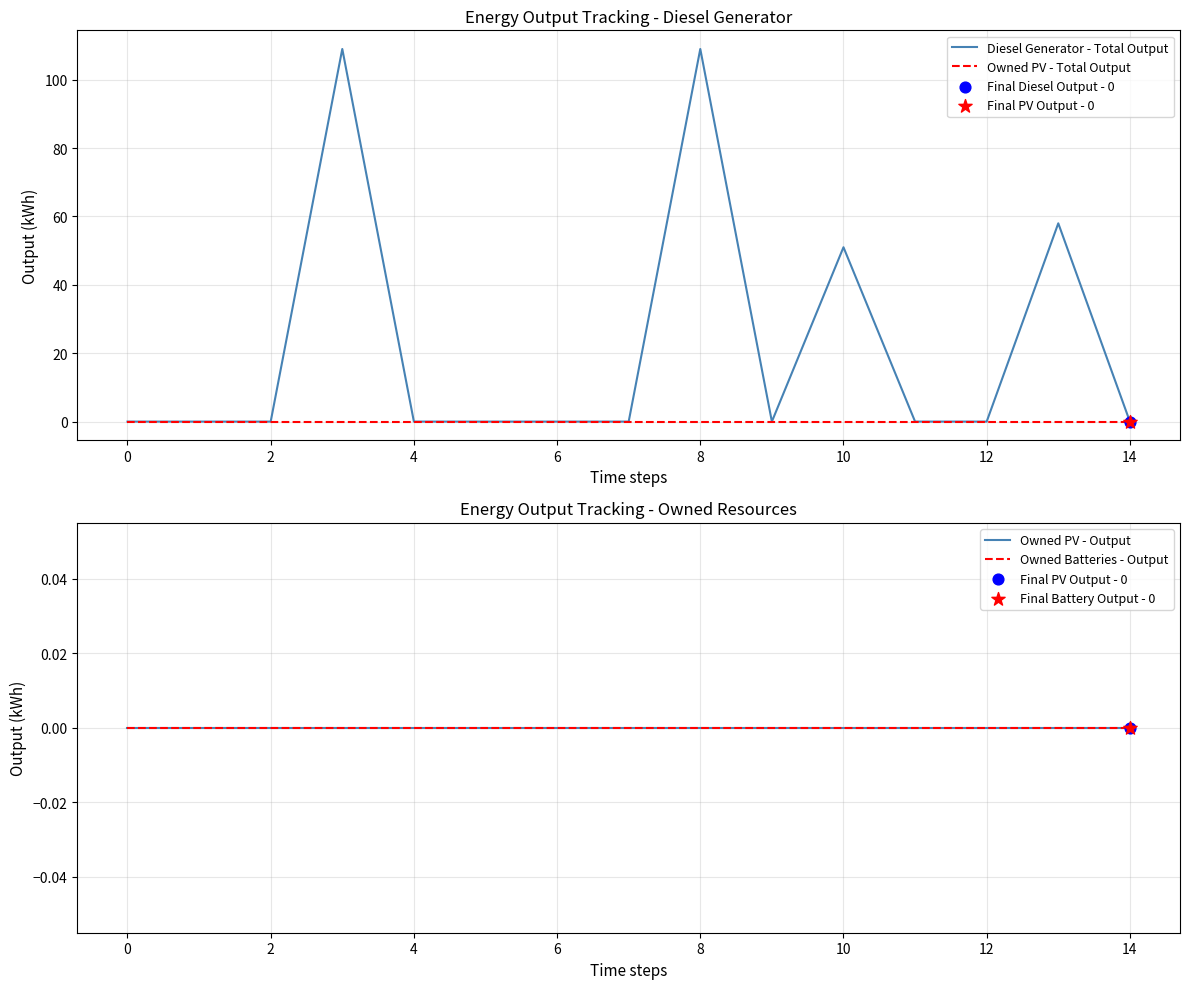

Is the value of Owned PV - Total Output at 6 greater than the value of Owned Batteries - Output at 16?

No